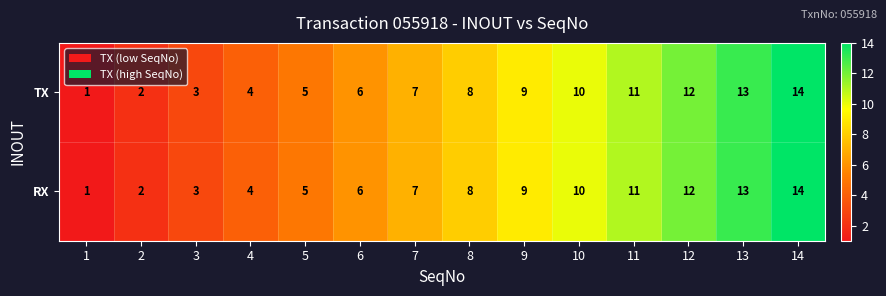

The TX series shows 6 at 6. True or false?

True